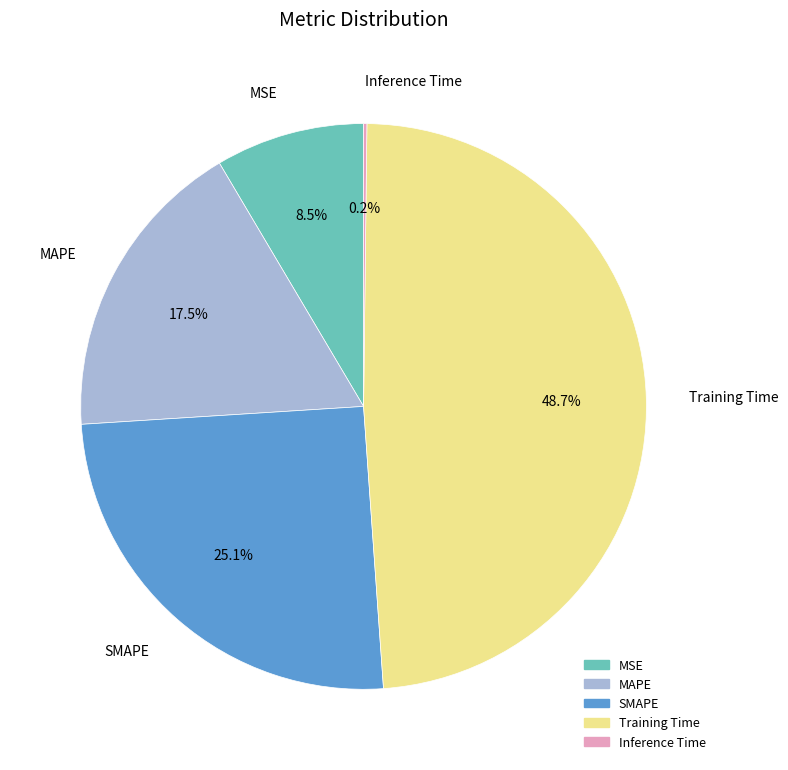

What portion of the pie excludes Training Time?

51.3%